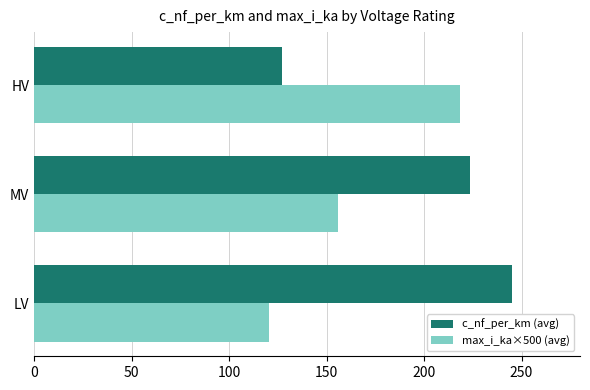

The c_nf_per_km (avg) series shows 127.0 at HV. True or false?

True